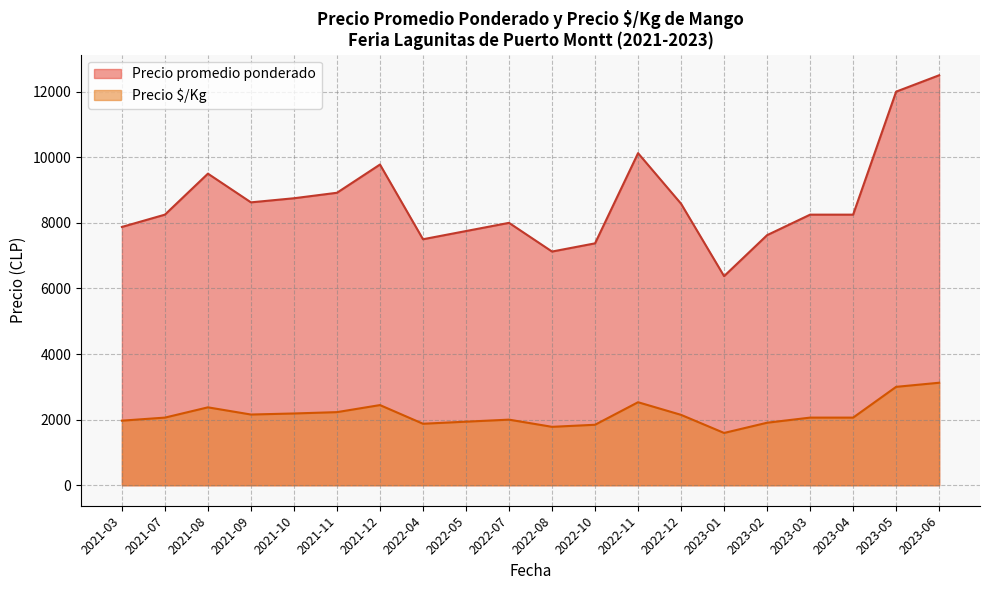

True or false: Precio promedio ponderado and Precio $/Kg cross at least once.

False